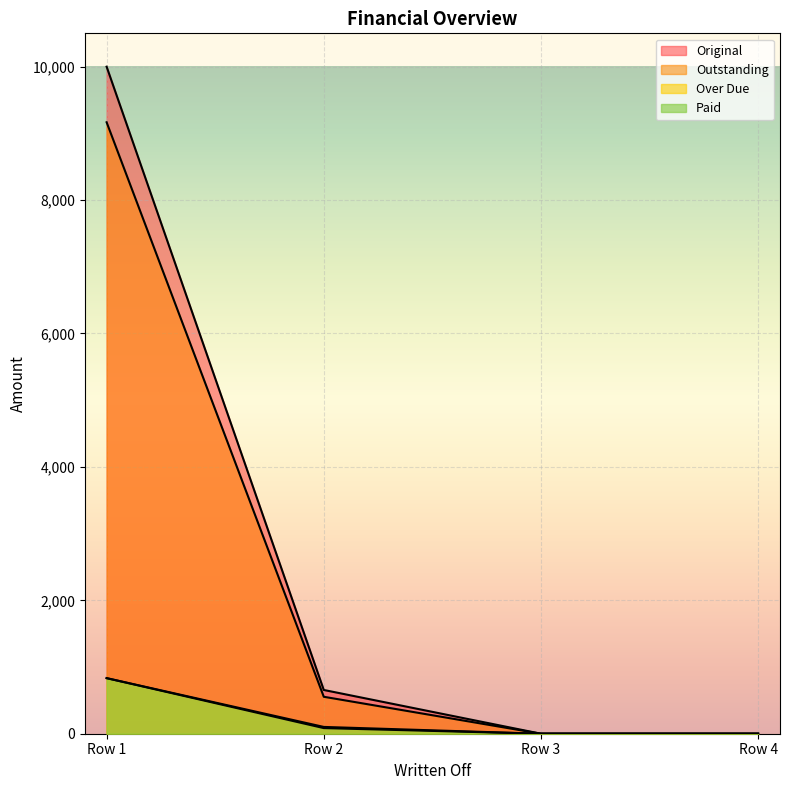

True or false: Original and Paid cross at least once.

False